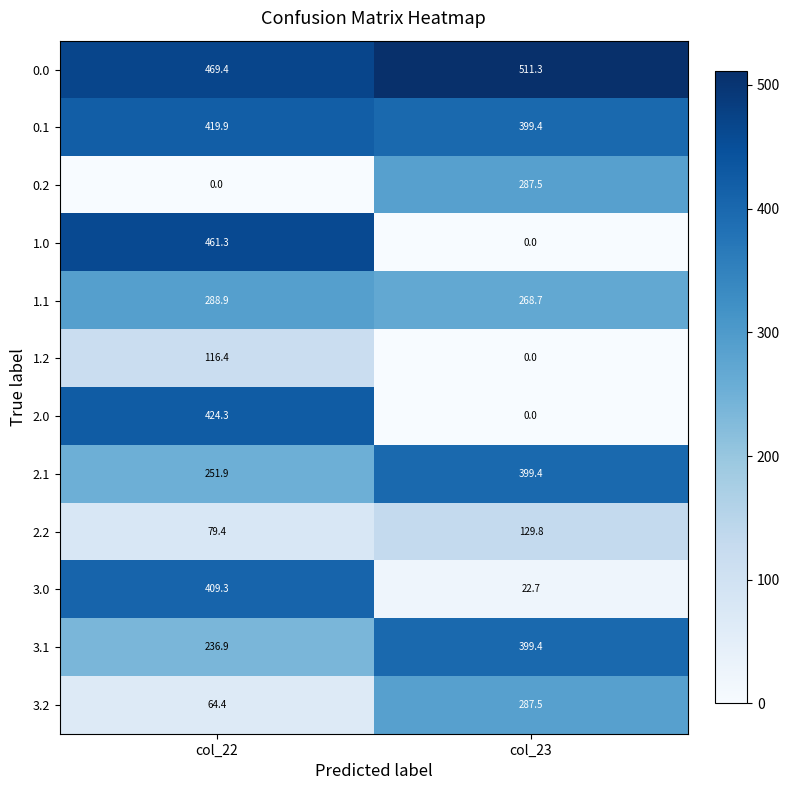

Which series has the largest total across all categories?

0.0